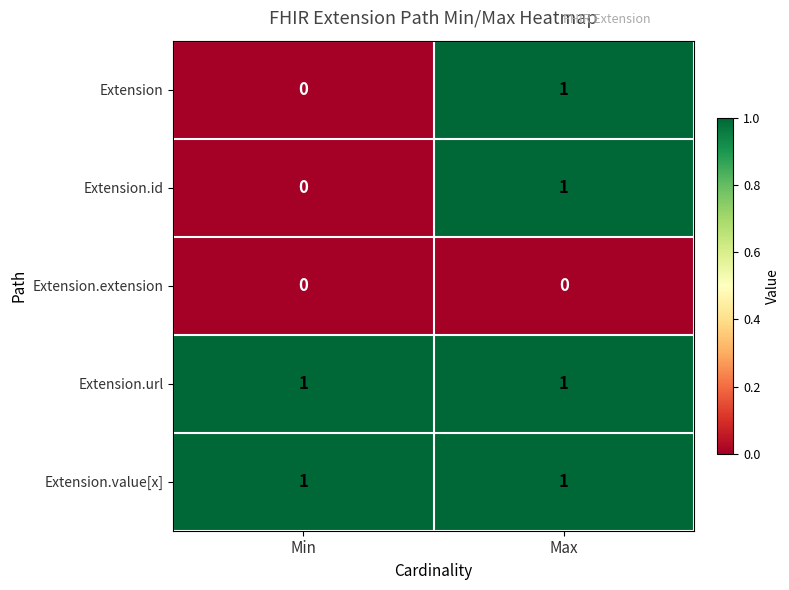

Rank the categories by Extension.id value from highest to lowest.

Max, Min